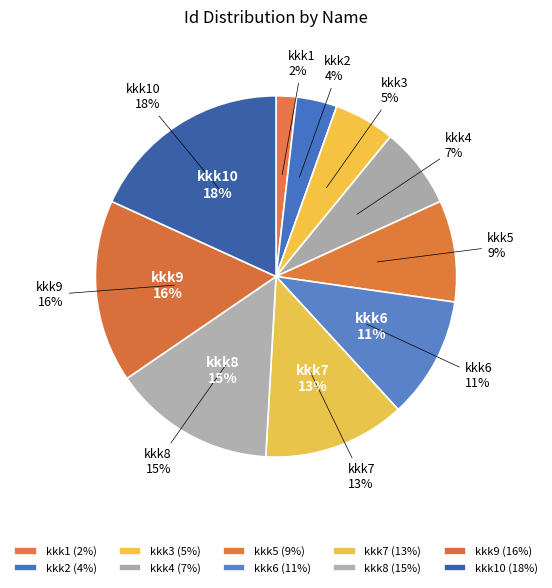

Does any single category account for the majority?

No